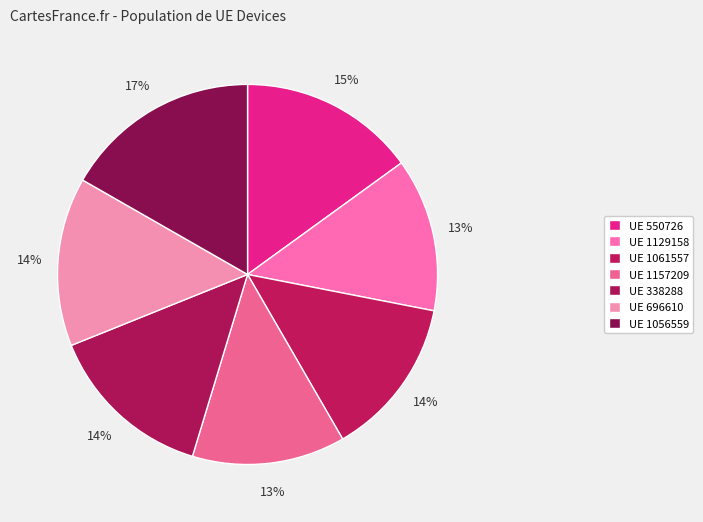

How many slices are in this pie chart?

7